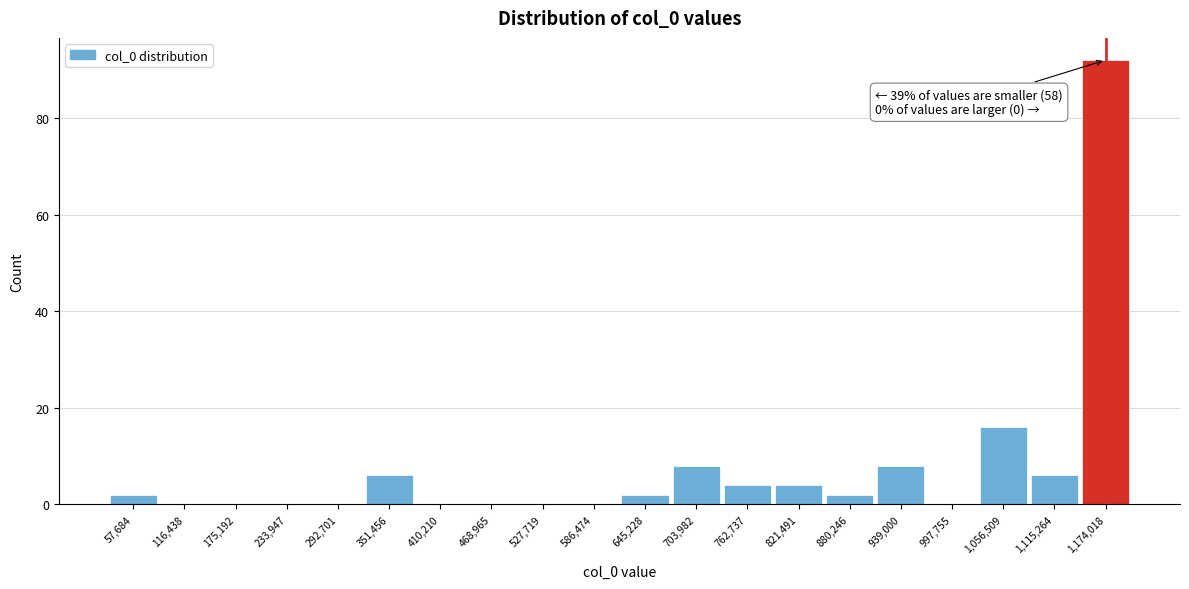

Reading left to right, what are all the values shown in this chart?

57,684=2	116,438=0	175,192=0	233,947=0	292,701=0	351,456=6	410,210=0	468,965=0	527,719=0	586,474=0	645,228=2	703,982=8	762,737=4	821,491=4	880,246=2	939,000=8	997,755=0	1,056,509=16	1,115,264=6	1,174,018=92